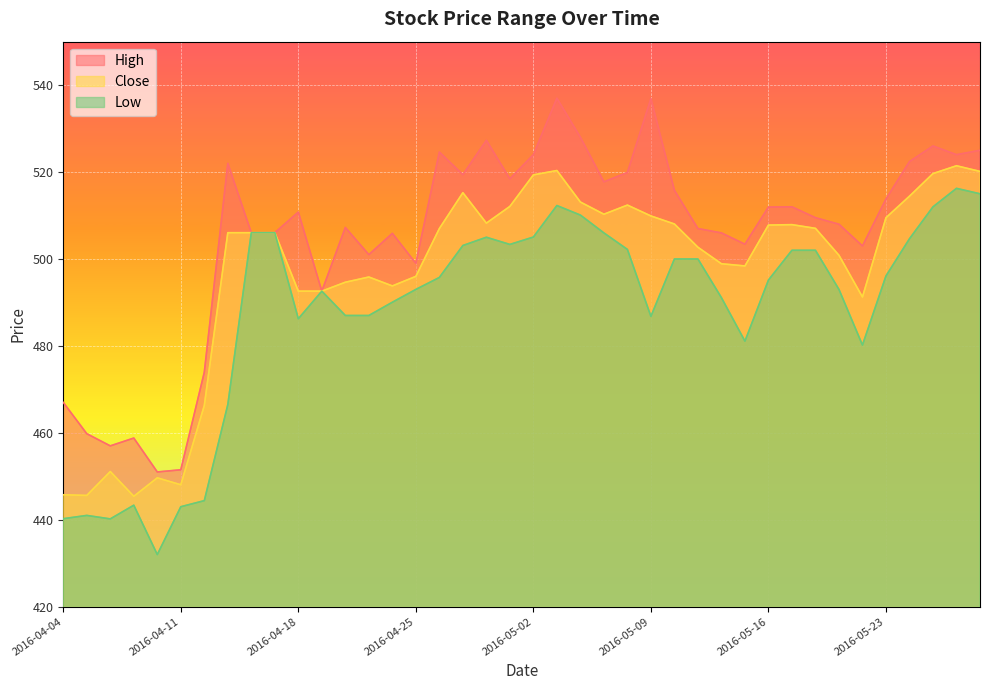

What is the difference between the second highest and minimum values in the Low series?

83.0